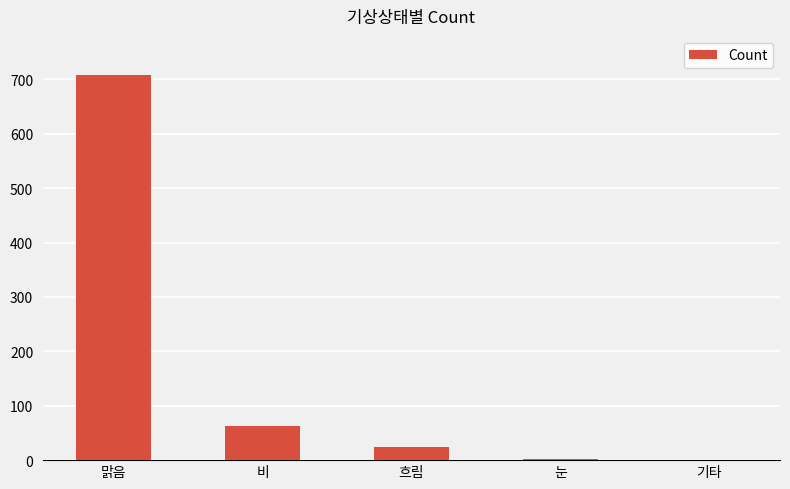

What is the average value?

160